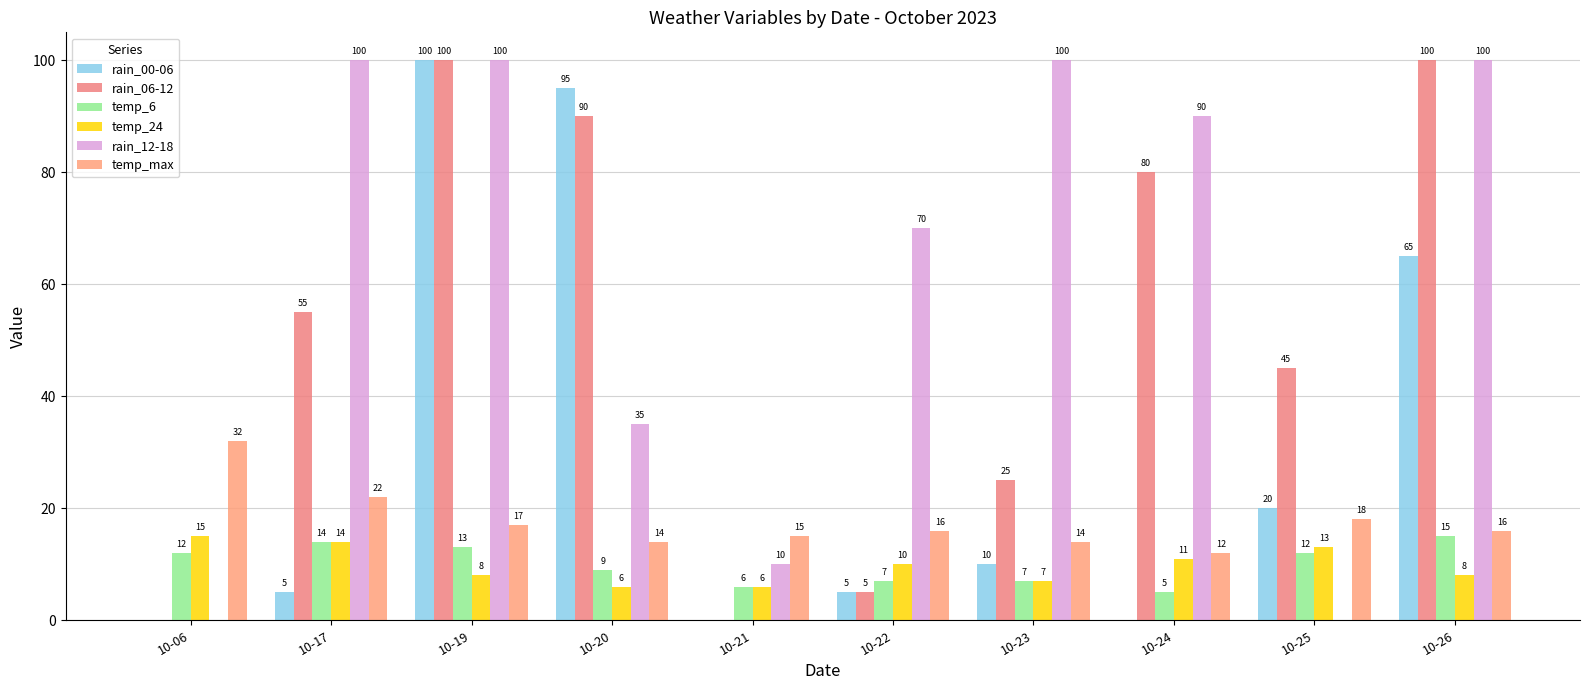

At which category is the sum across all series the highest?

10-19